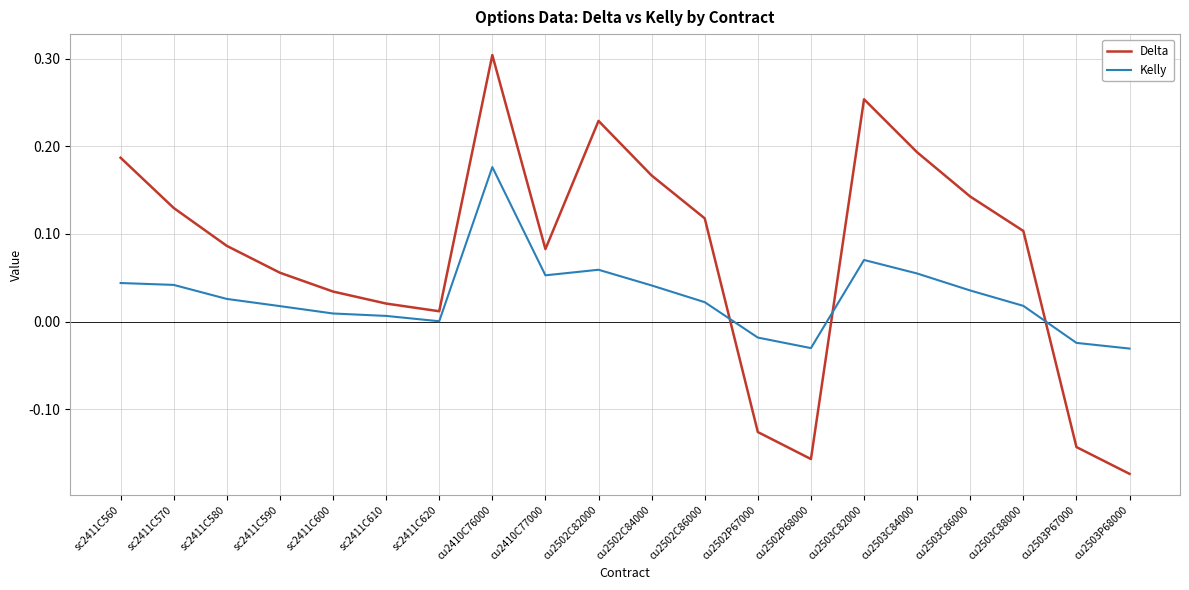

True or false: Delta and Kelly cross at least once.

True